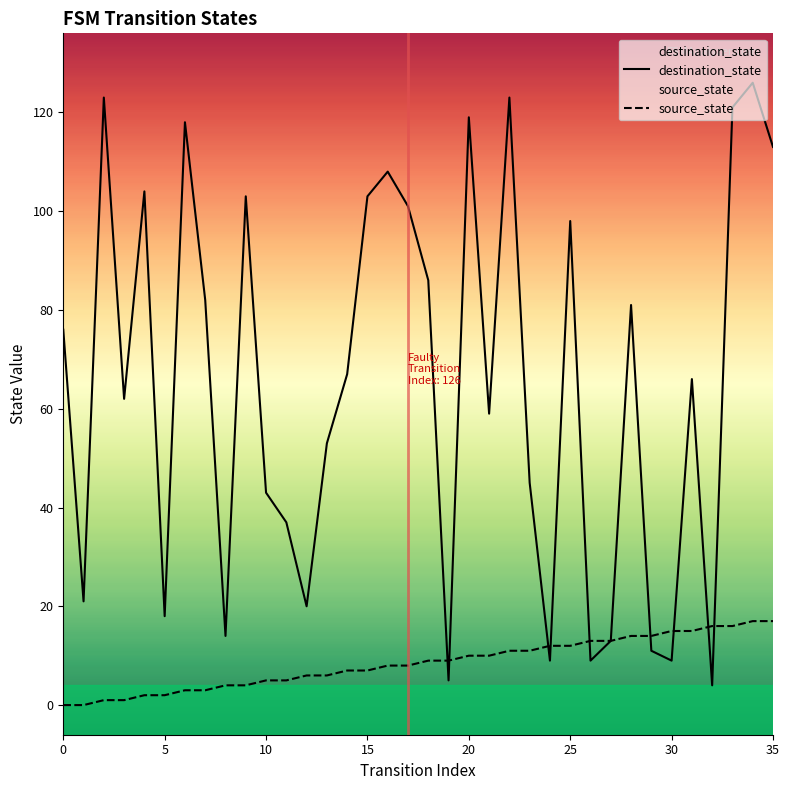

How many values in the destination_state series are below 67?

18